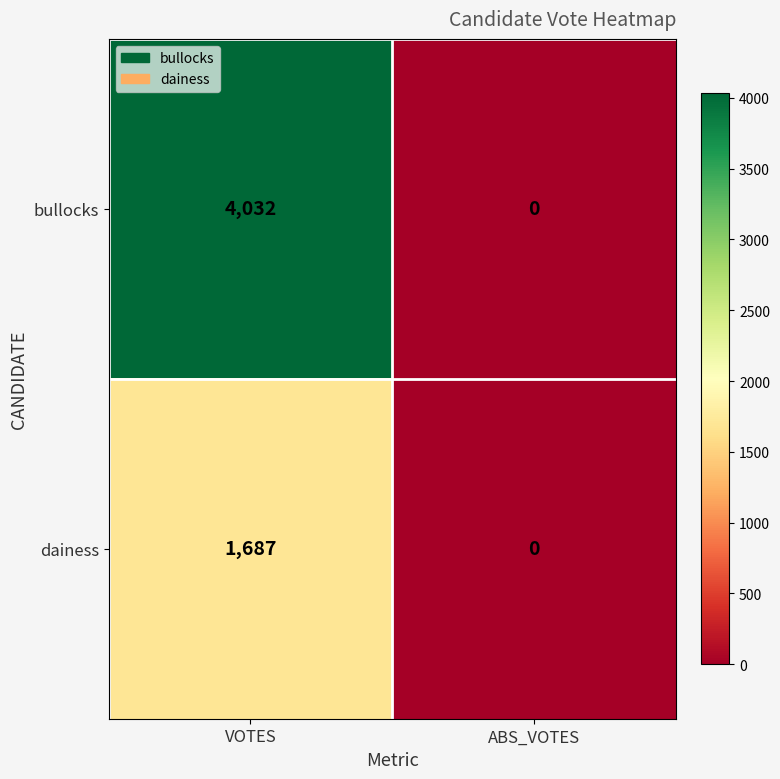

At how many categories does at least one series exceed 1181?

1